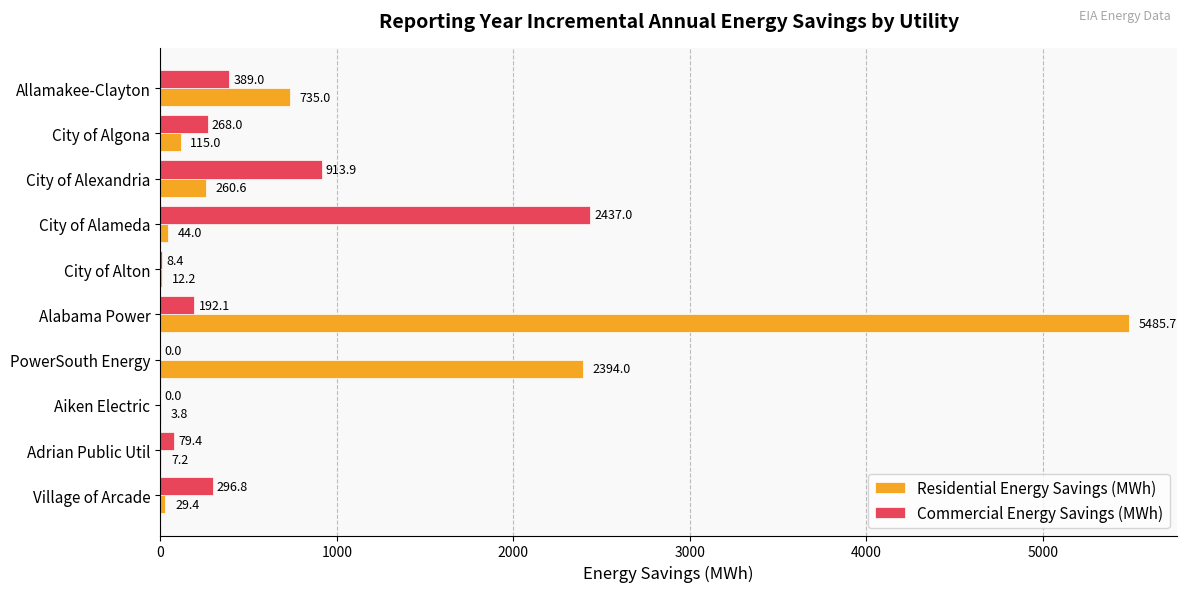

What value does the Residential Energy Savings (MWh) series have at City of Alameda?

44.0